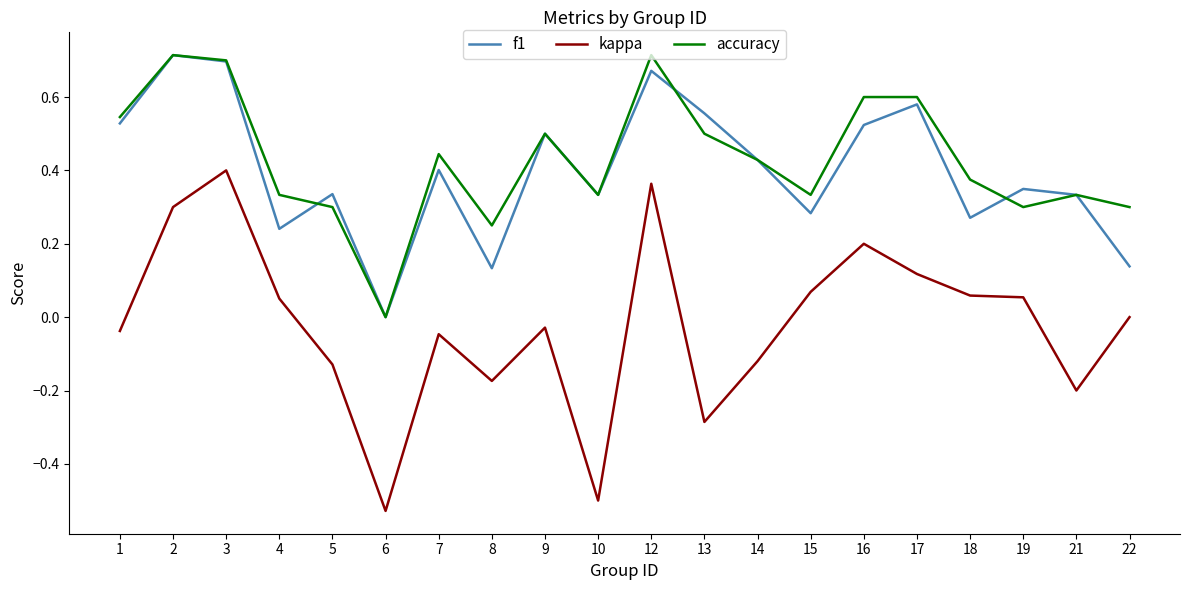

What are all the series names shown in the legend?

f1, kappa, accuracy